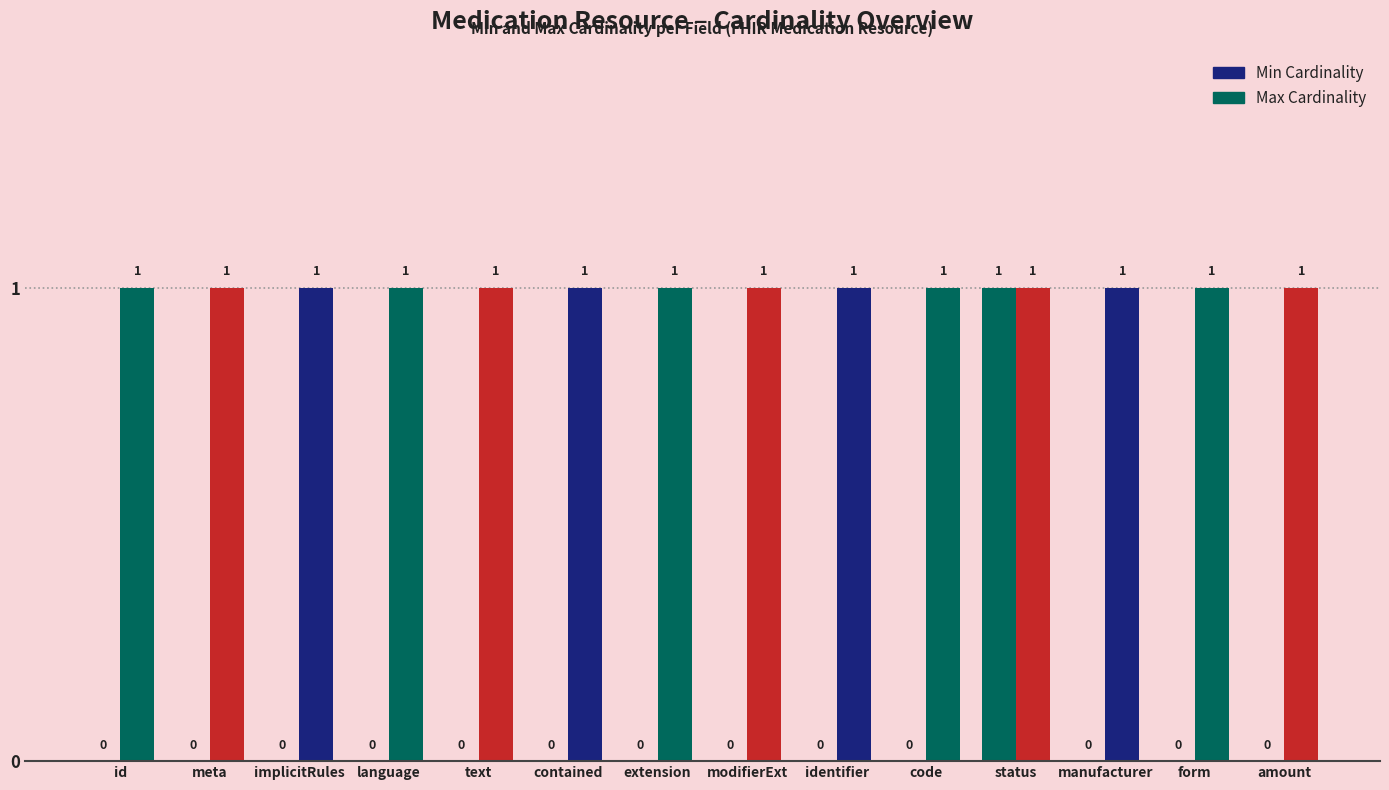

How many values in the Min Cardinality series exceed 0?

1